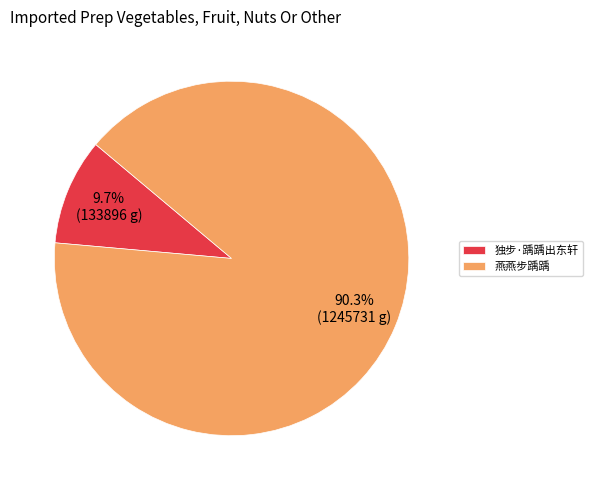

True or false: 燕燕步踽踽 accounts for 99% of the total.

False